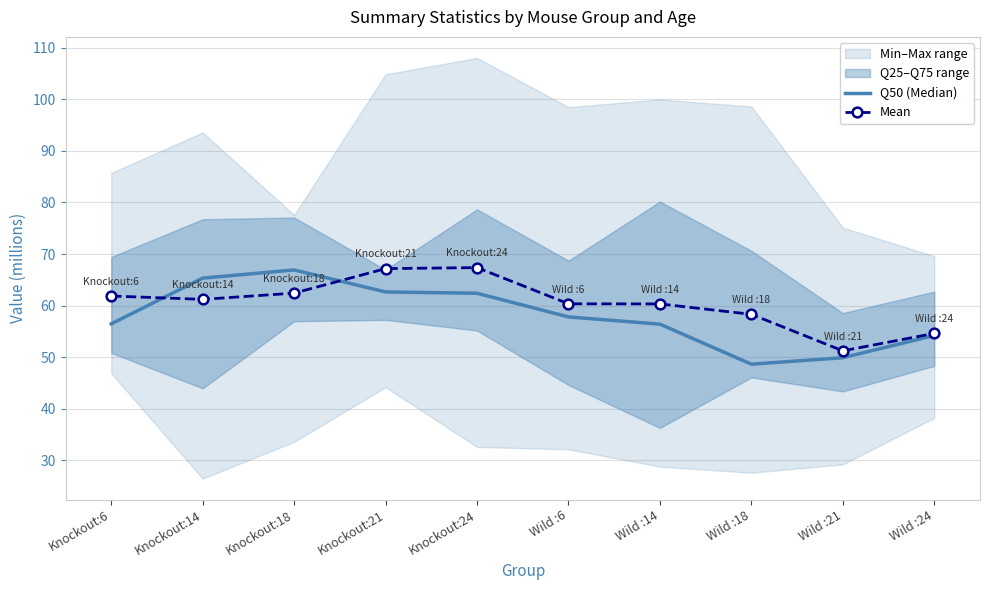

Is it true that Q50 (Median) equals 66.9 at Knockout:18?

True